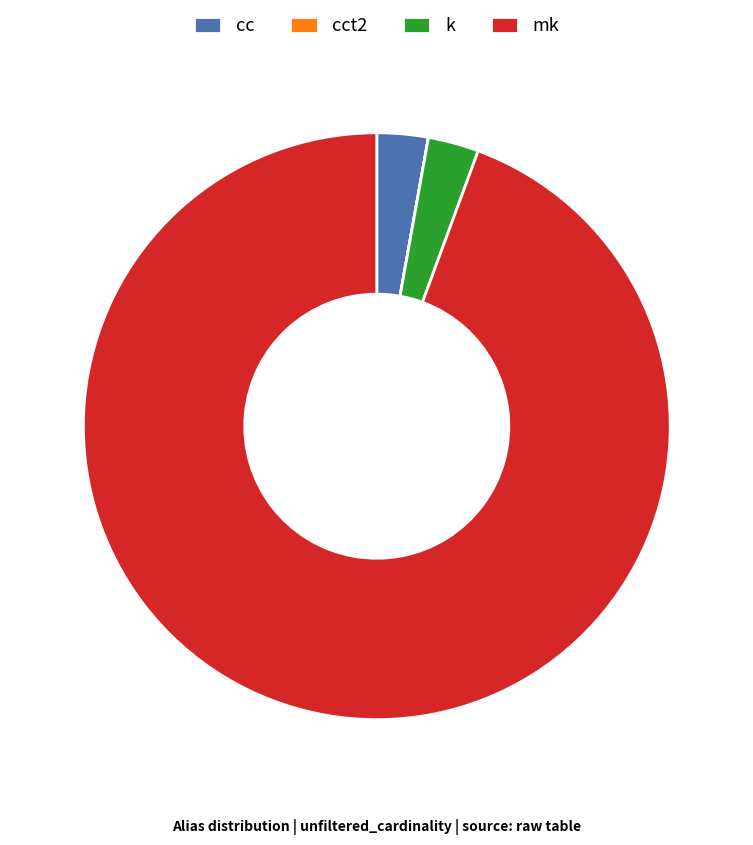

Does any single category account for the majority?

Yes